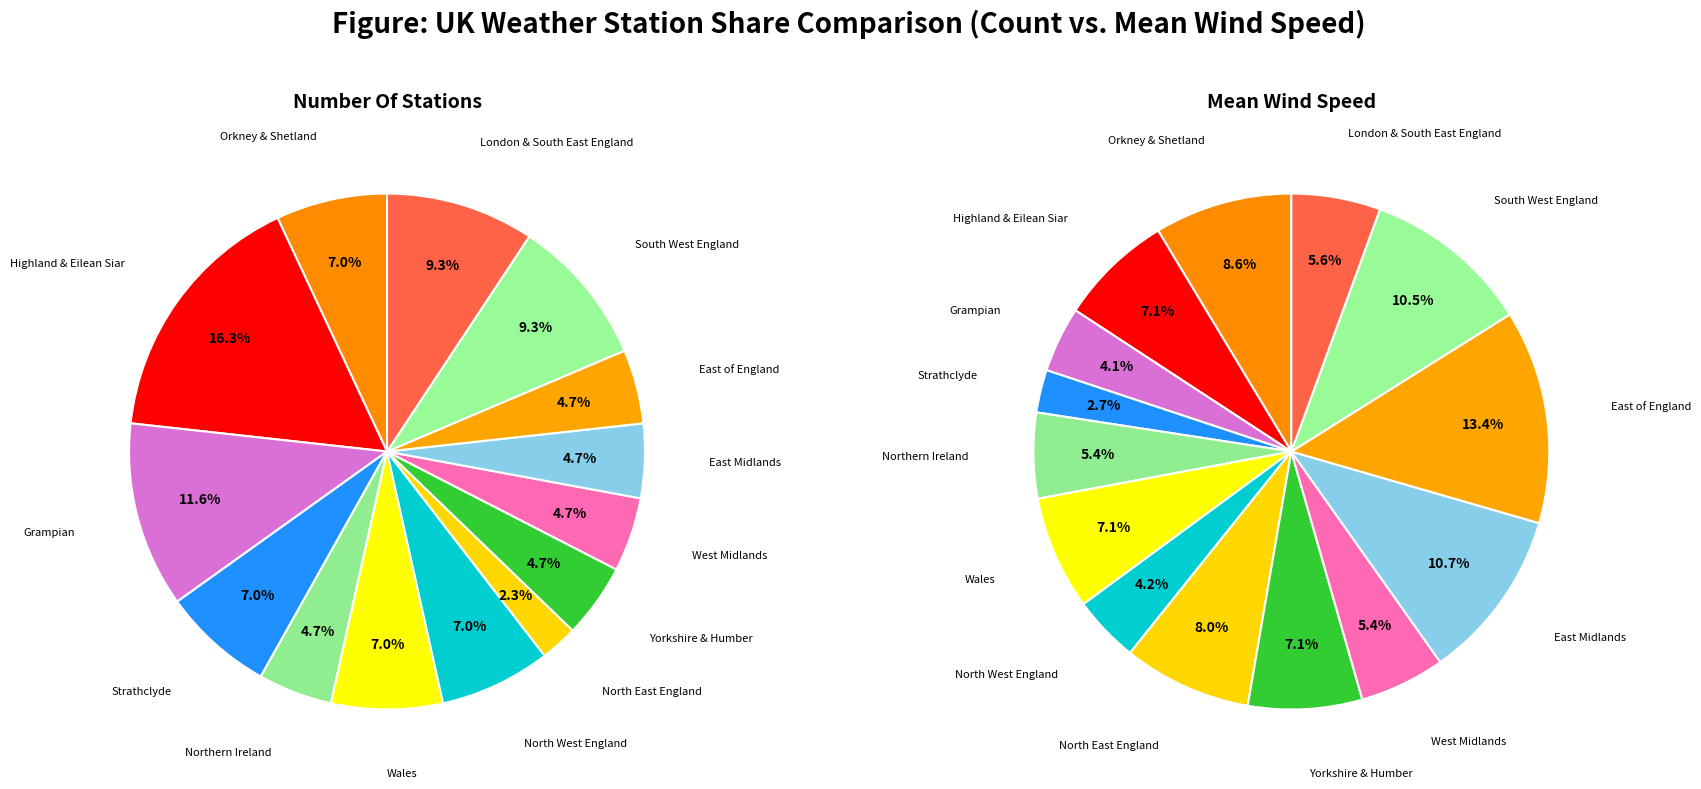

To the nearest percent, what is the difference between the North West England and London & South East England slice percentages?

2%